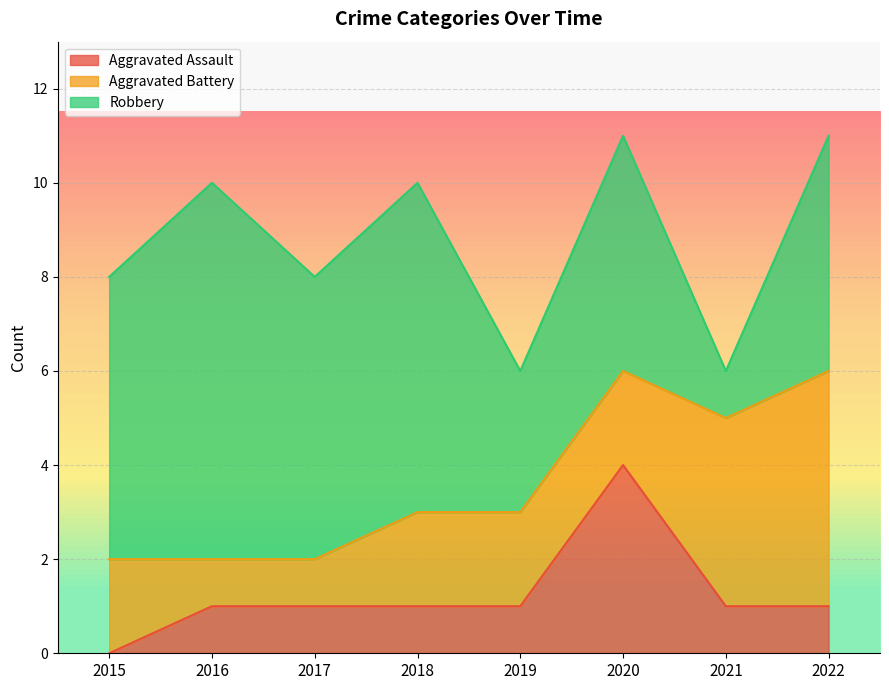

Which has a higher value, 2015 or 2022?

2022